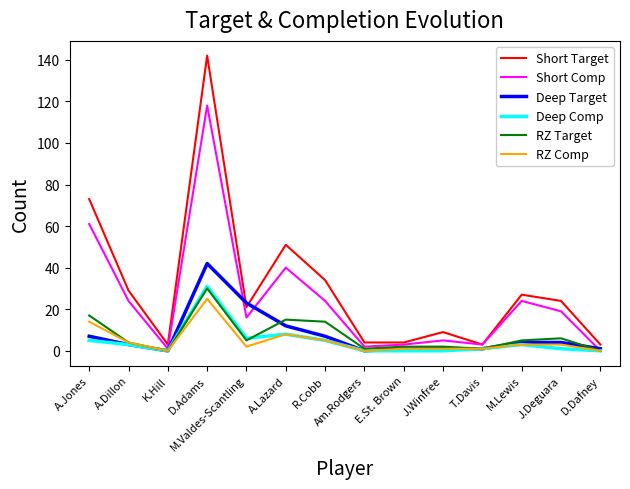

Does the chart display data point markers on the line(s)?

No